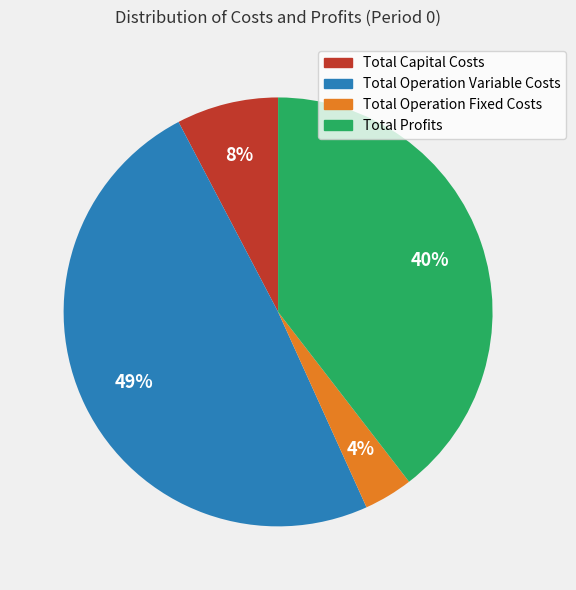

Is there any slice that represents more than half of the pie?

No